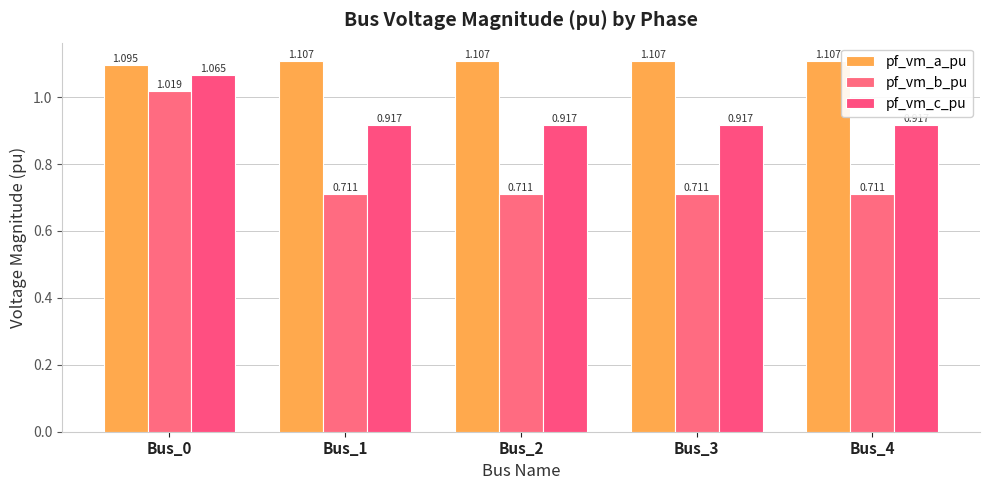

Which category has the lowest value in the pf_vm_b_pu series?

Bus_3